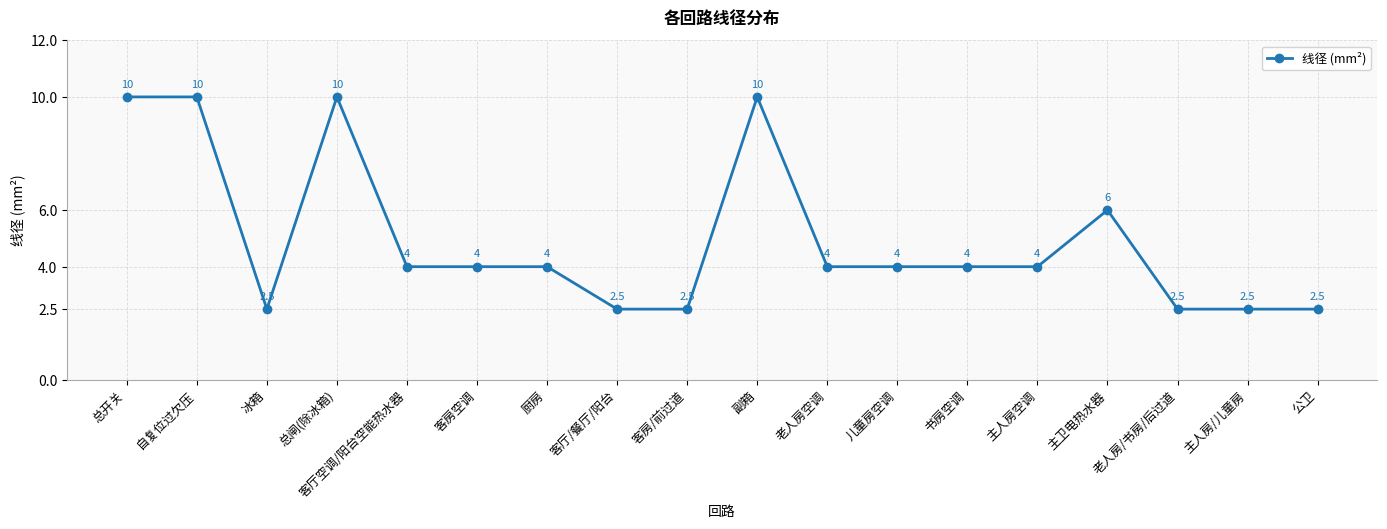

Count the number of data series in this chart.

1